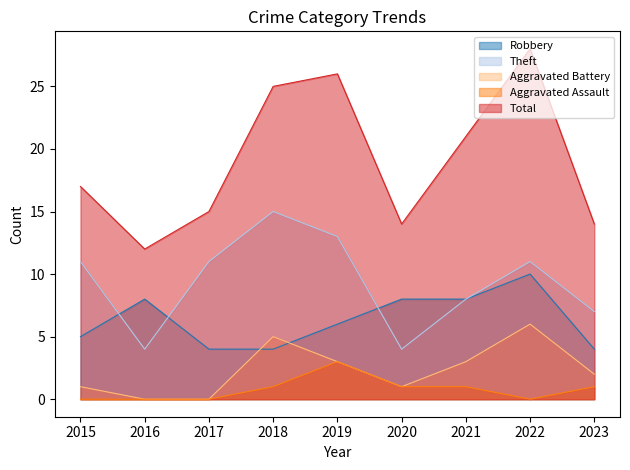

True or false: Aggravated Battery has more than 0 points higher than both neighbors.

True